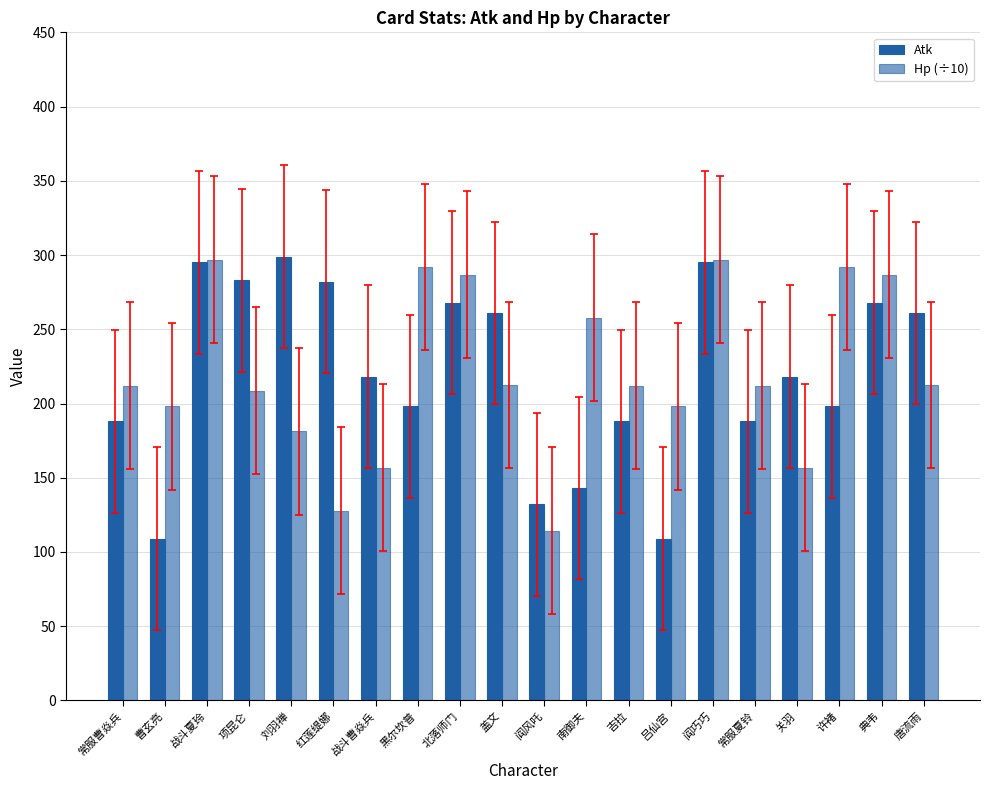

How many bars are there in total?

40